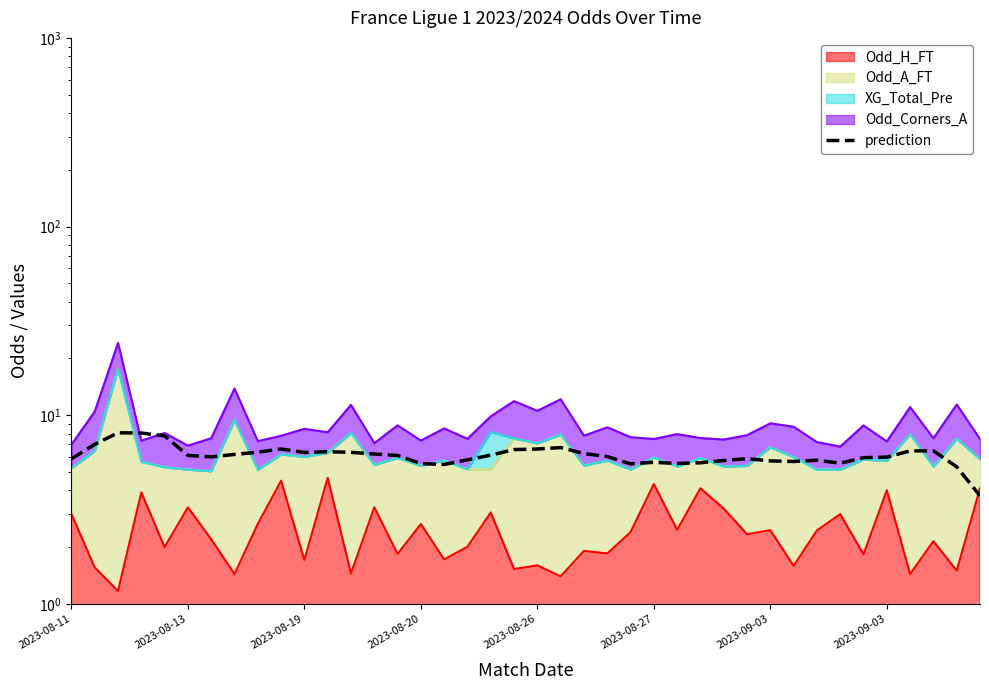

What is the maximum value shown in the chart?

8.1